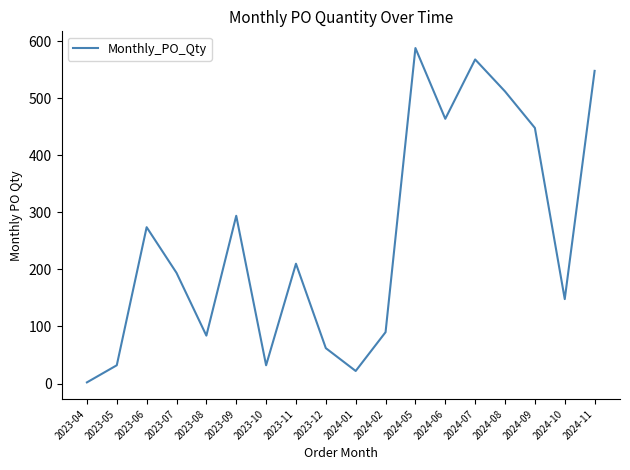

True or false: the data shows 274 at 2023-06.

True